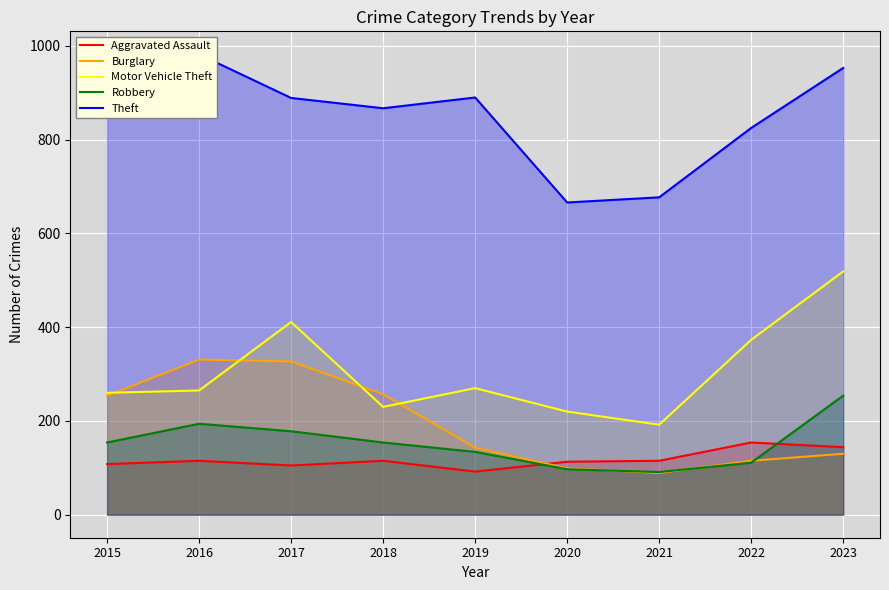

How many interior local valleys does the Aggravated Assault series have?

2